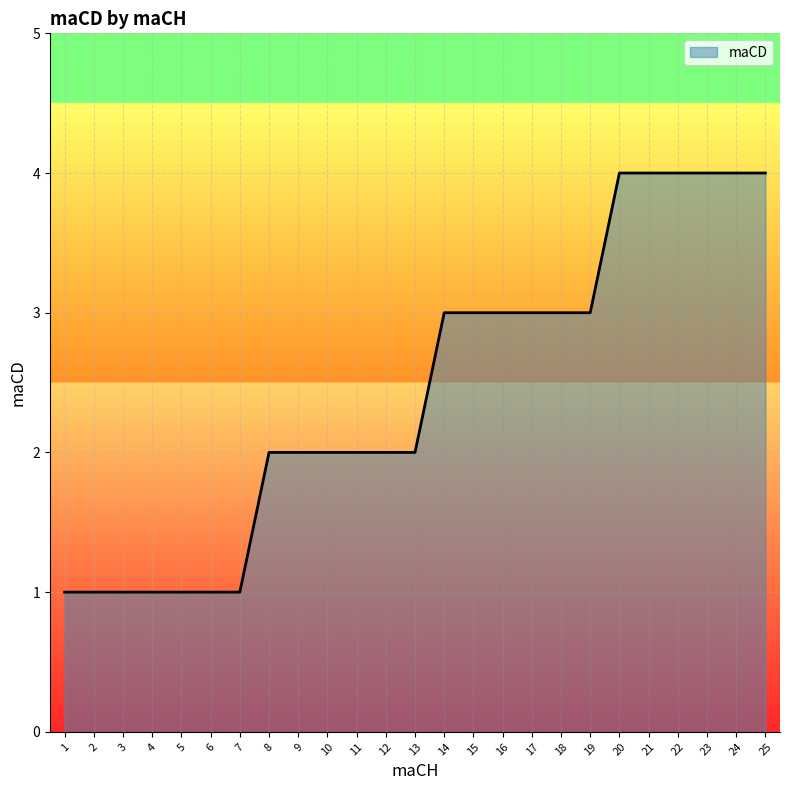

Approximately how many times larger is the value at 25 compared to 22?

1.0